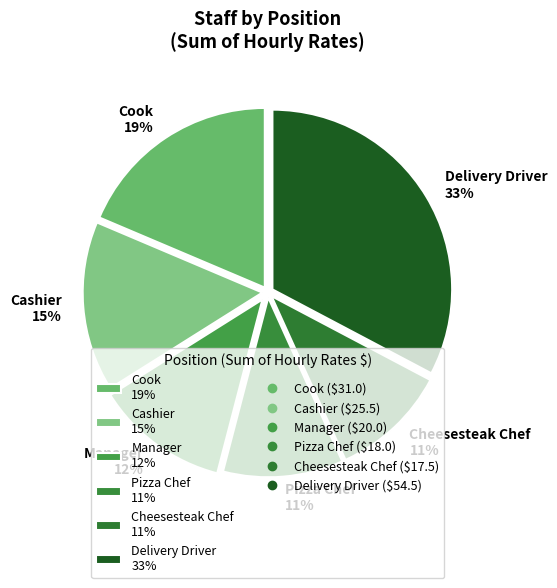

To the nearest percent, what is the difference between the Pizza Chef and Delivery Driver slice percentages?

22%